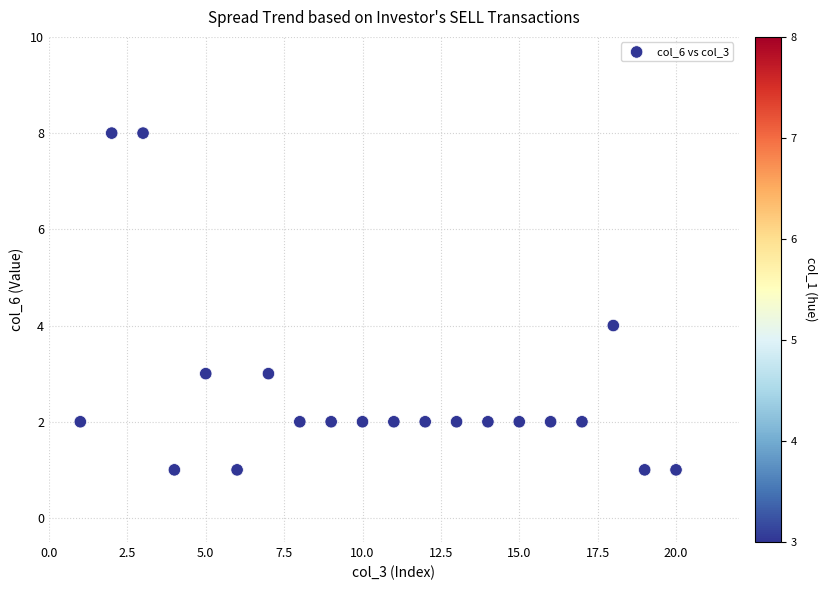

What is the range of Y values (max minus min)?

7